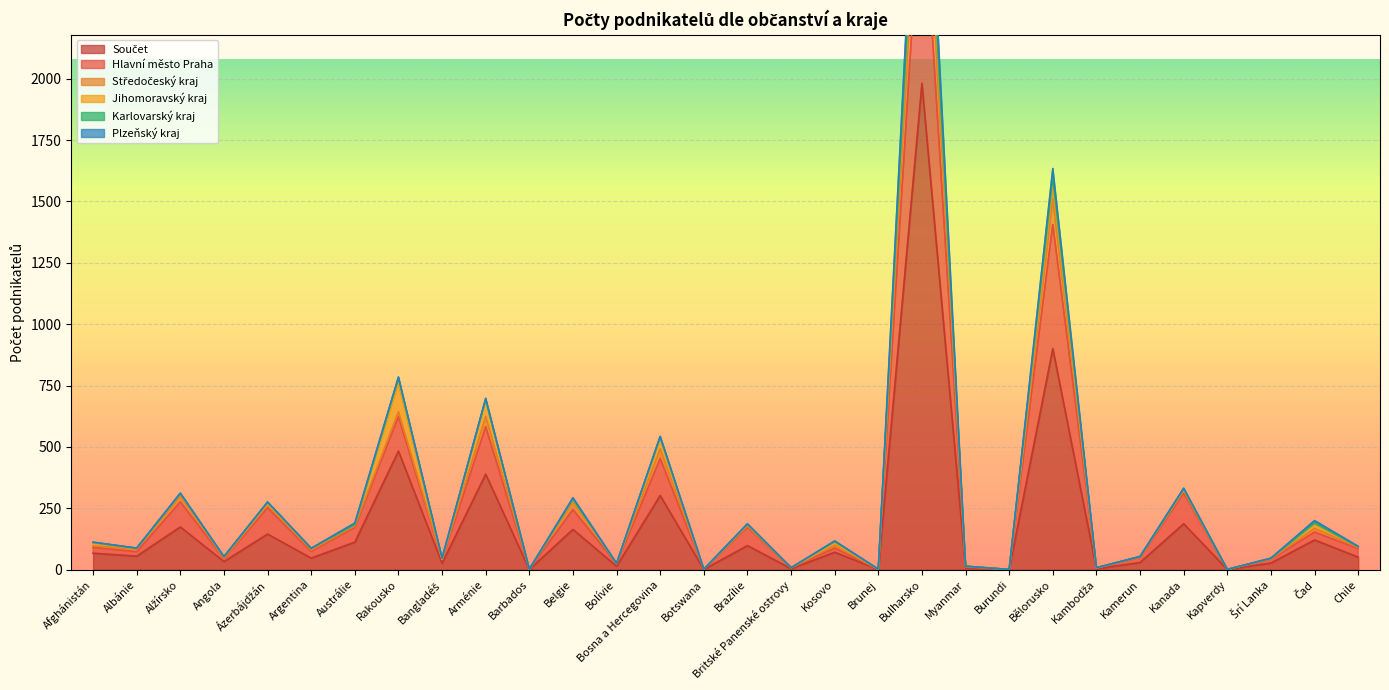

What is the label of the 2nd point from the right?

Čad